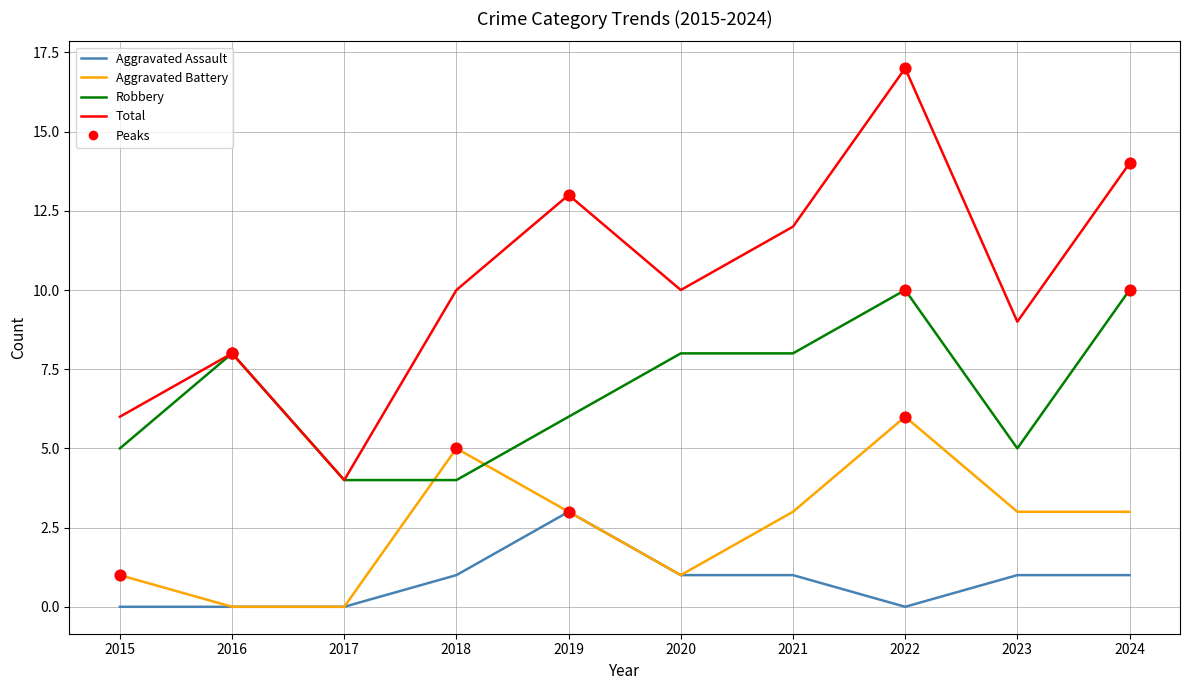

Which series has the largest total across all categories?

Total